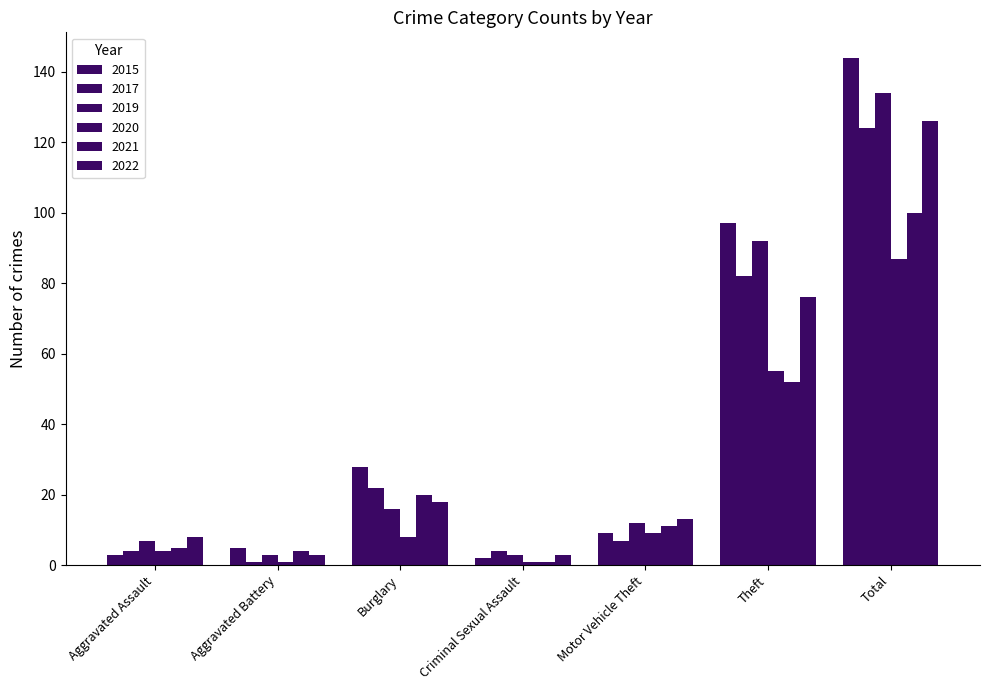

Are the bars horizontal?

No